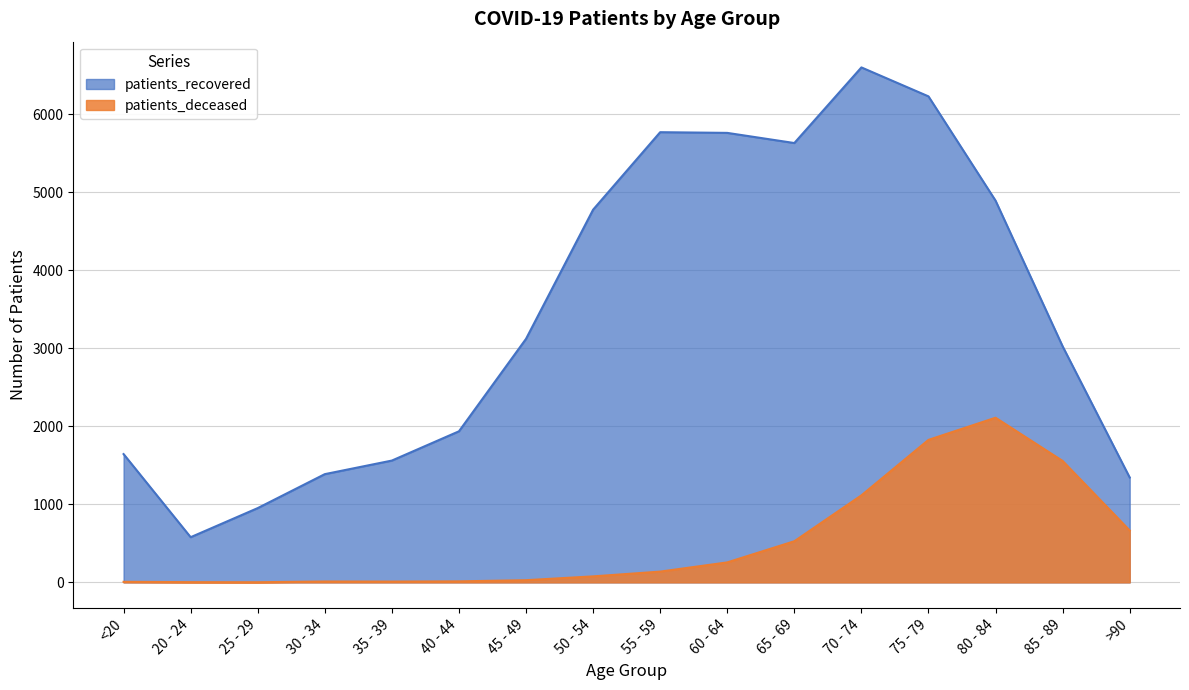

Which series changed the most between <20 and 25 - 29?

patients_recovered